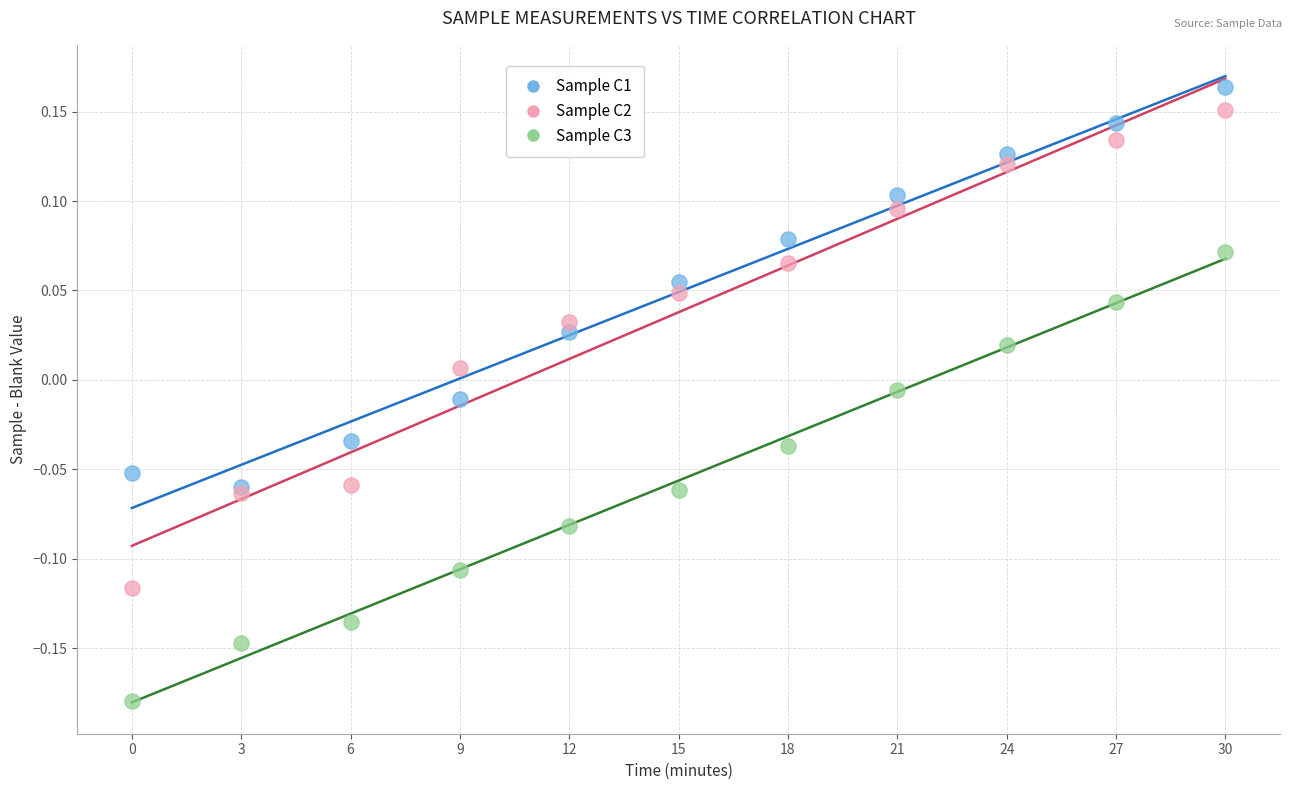

What are all the series names shown in the legend?

Sample C1, Sample C2, Sample C3